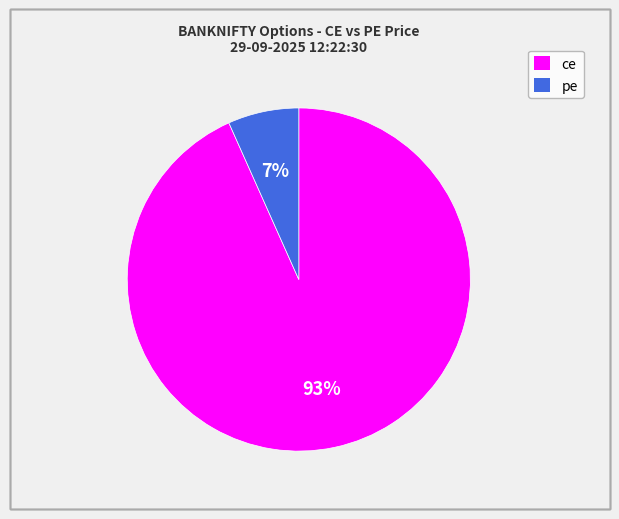

Is it true that pe is 7% of the pie?

True